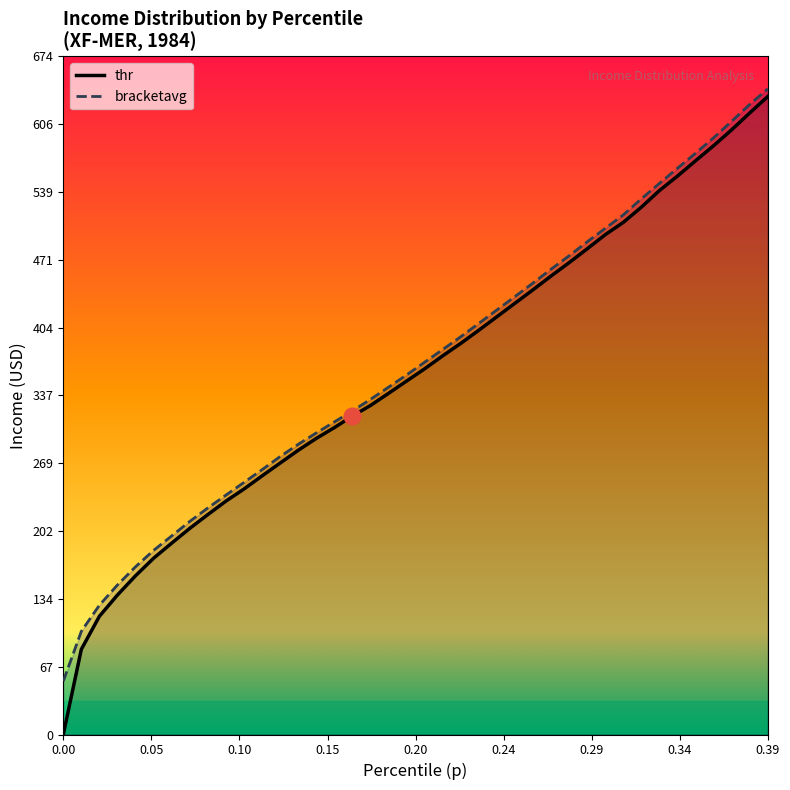

What is the maximum value for p?

642.2